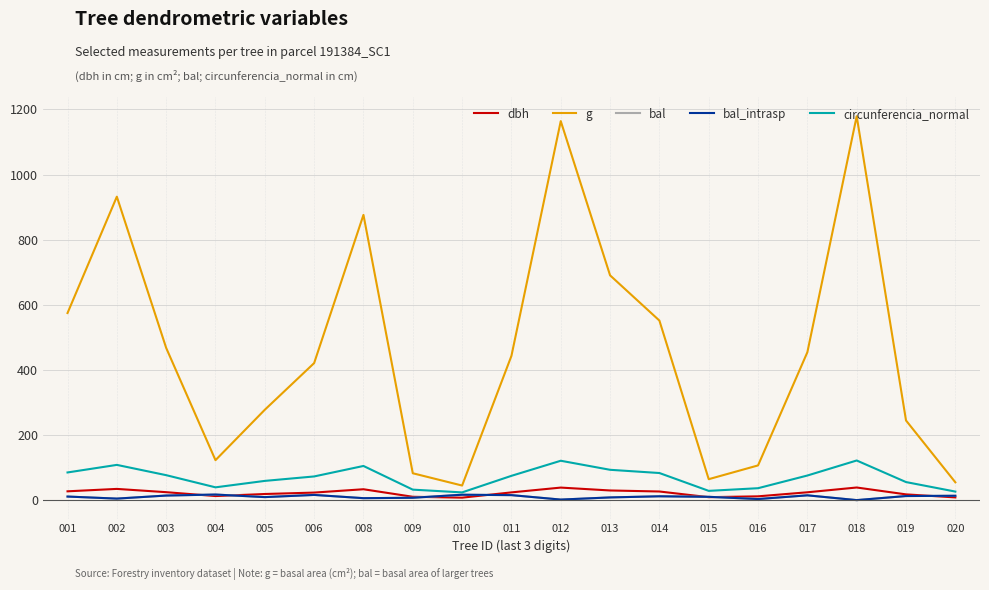

Does the chart have visible grid lines?

Yes